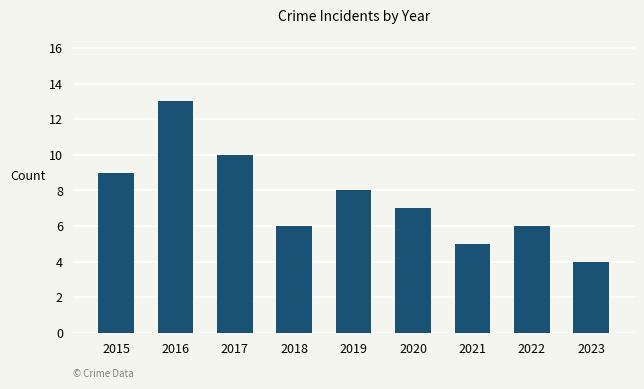

How many bars are there in total?

9